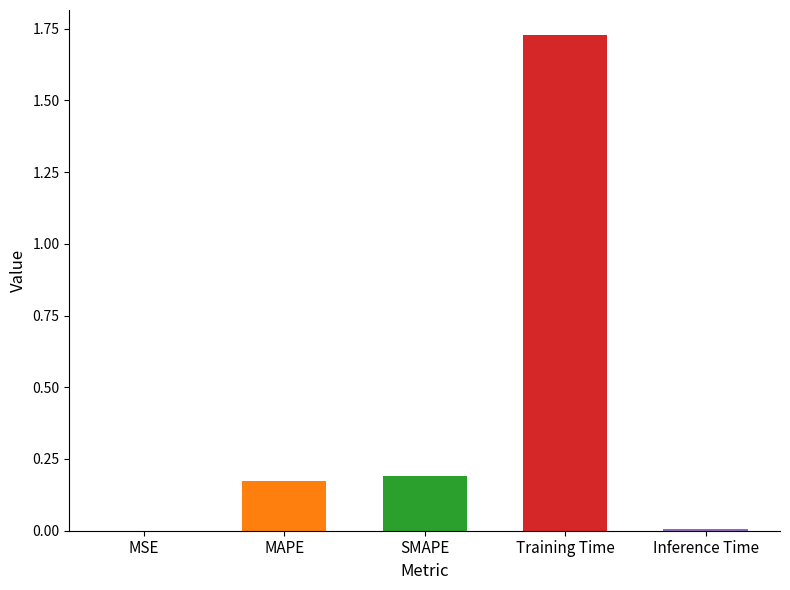

What position from the right is Inference Time?

1